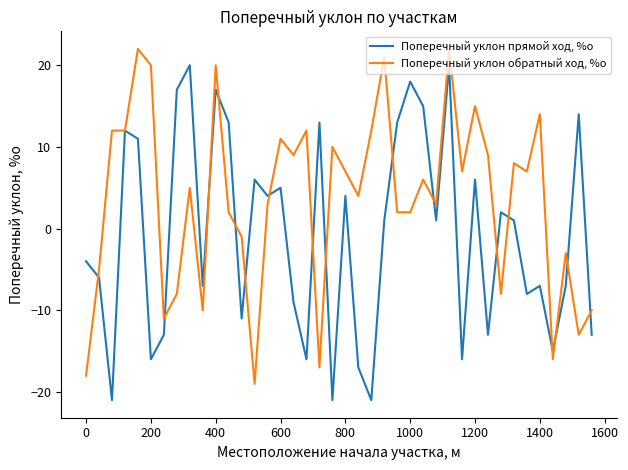

Rank the series by their average value, from lowest to highest.

Поперечный уклон прямой ход, %о, Поперечный уклон обратный ход, %о